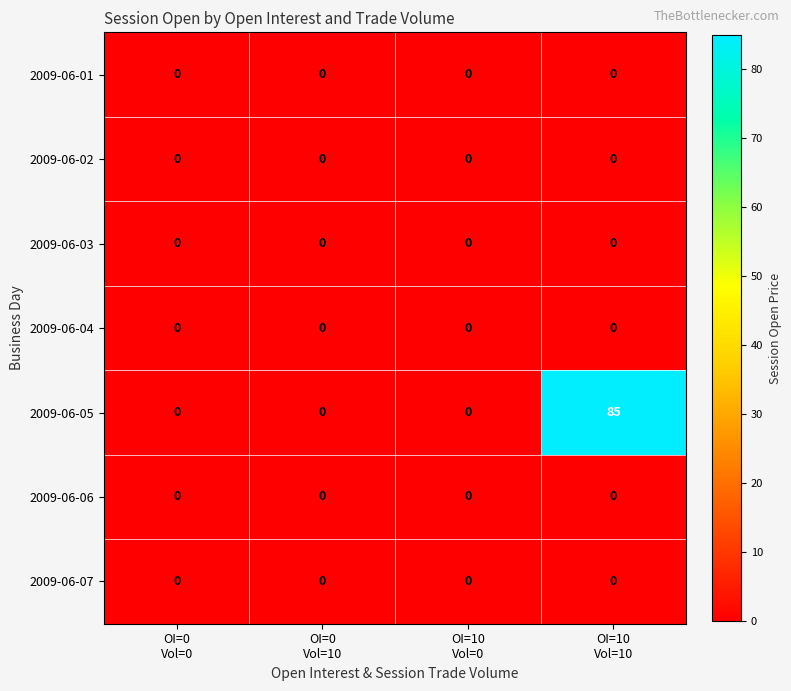

What is the greatest value displayed?

85